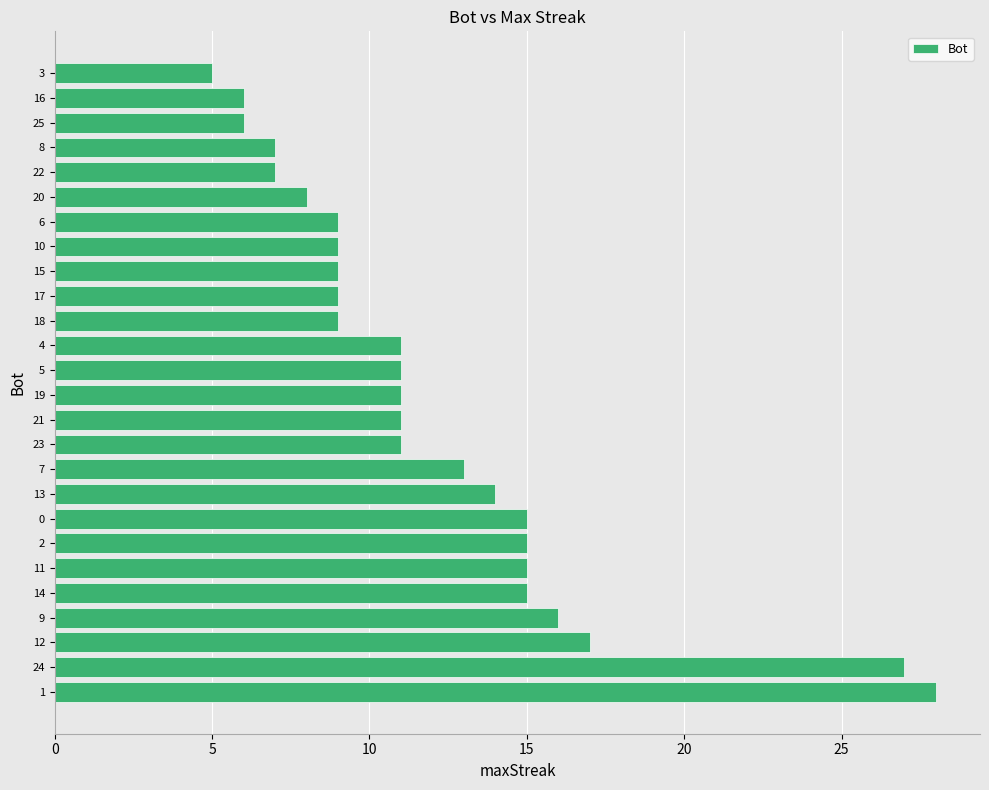

Does the chart contain stacked bars?

No